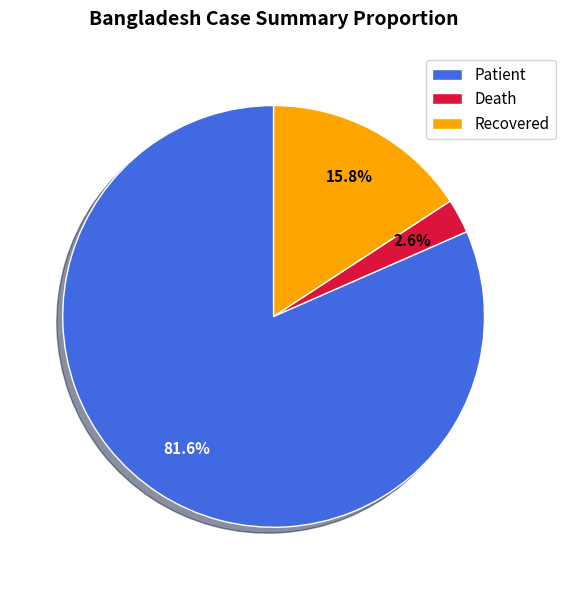

Between Death and Recovered, which is larger?

Recovered